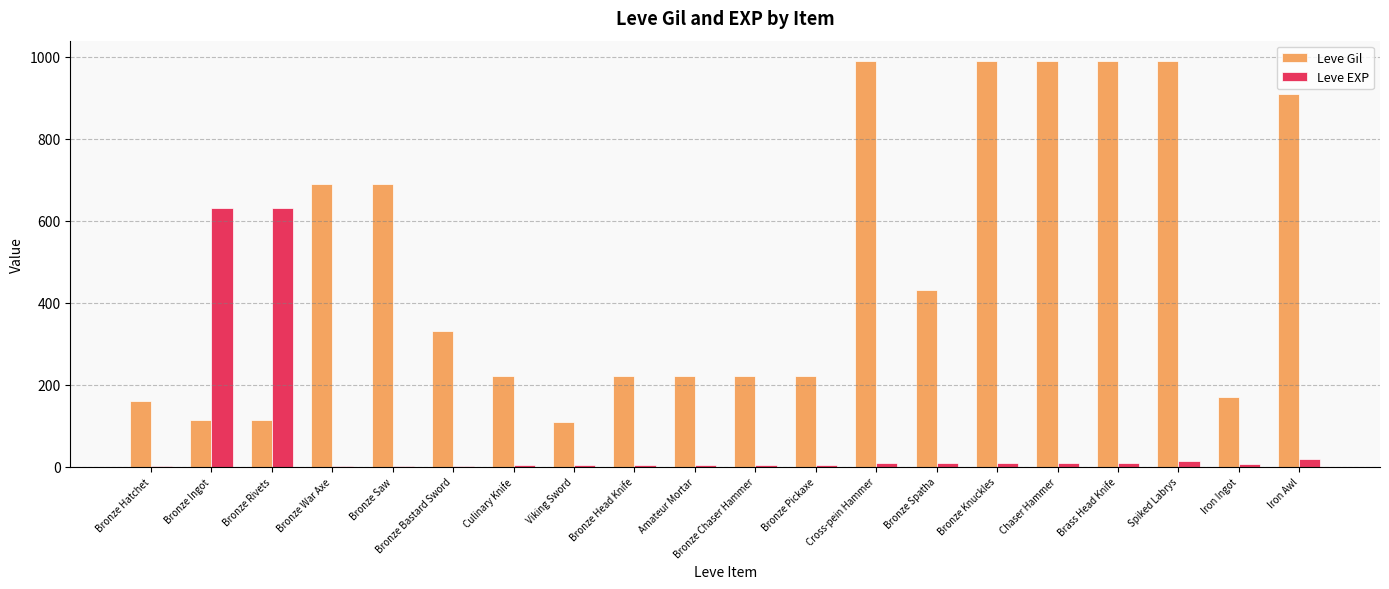

Is the value of Leve EXP at Bronze Pickaxe greater than the value of Leve Gil at Spiked Labrys?

No